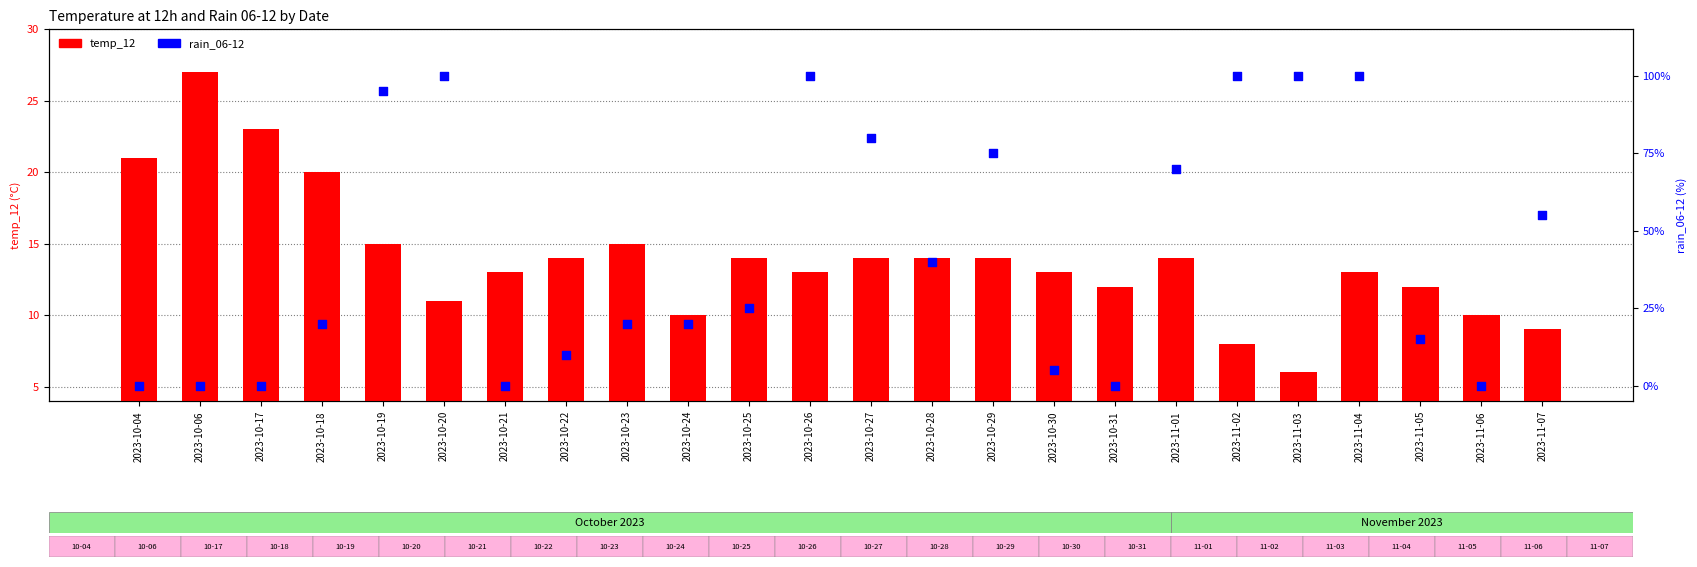

Which series contains the highest Y value?

rain_06-12